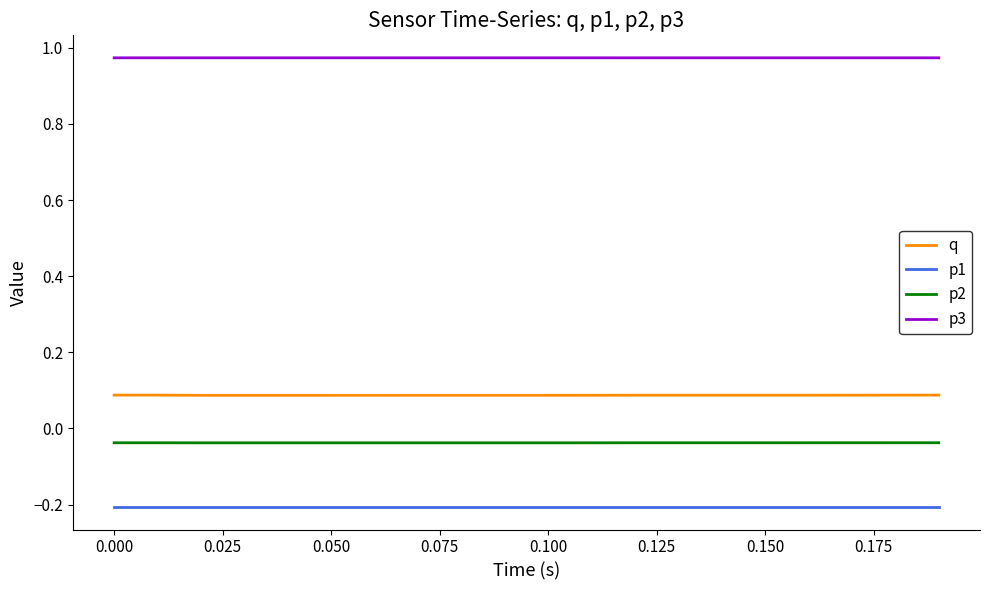

At how many categories does at least one series exceed 0?

20